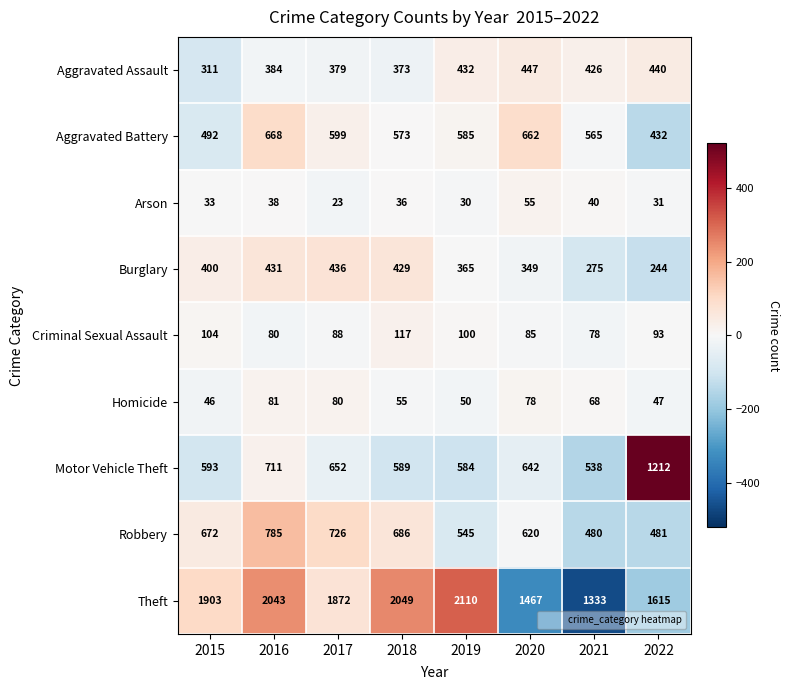

Which label corresponds to the smallest value in the chart?

2017